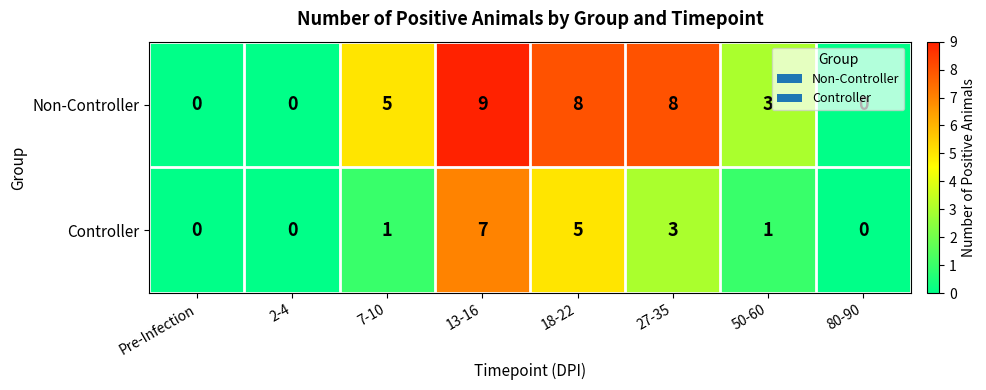

Count the Controller values in the range 0 to 5.

7